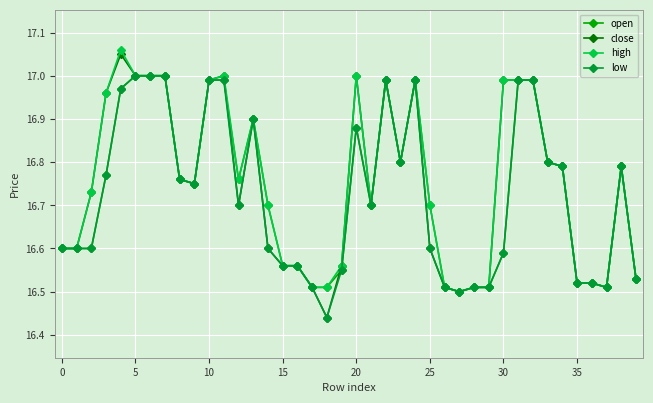

True or false: close has more than 2 interior local peaks.

True